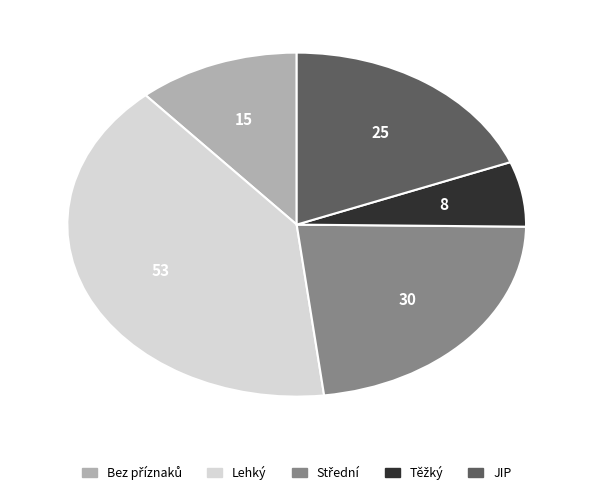

Does any single category account for the majority?

No